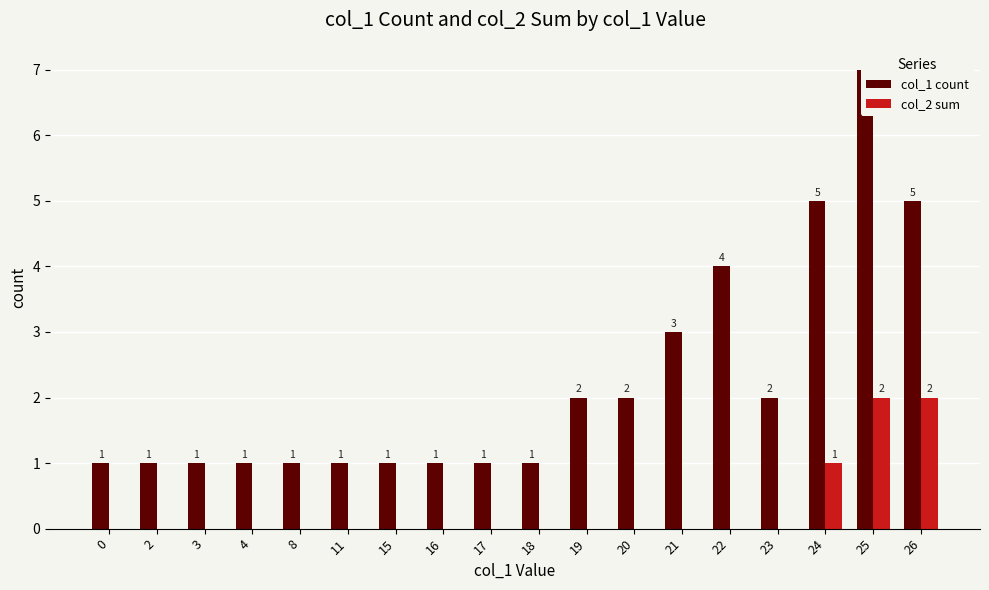

At which category does the chart reach its peak across all series?

25